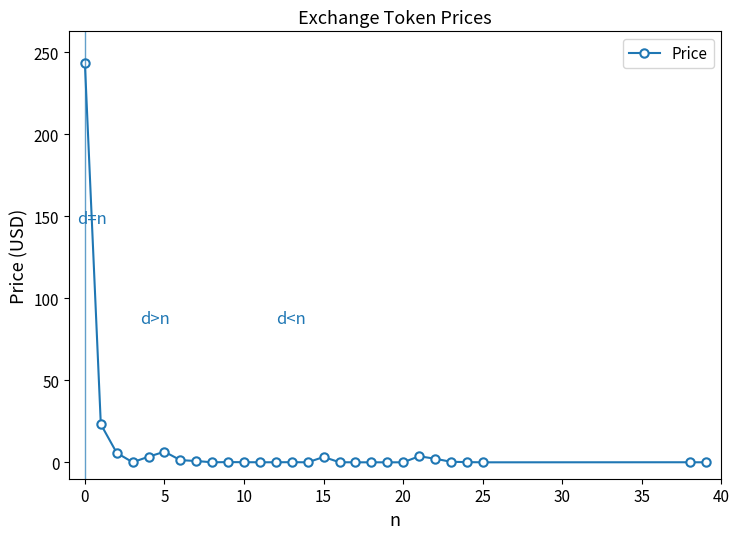

True or false: the data has more than 1 interior local peaks.

True